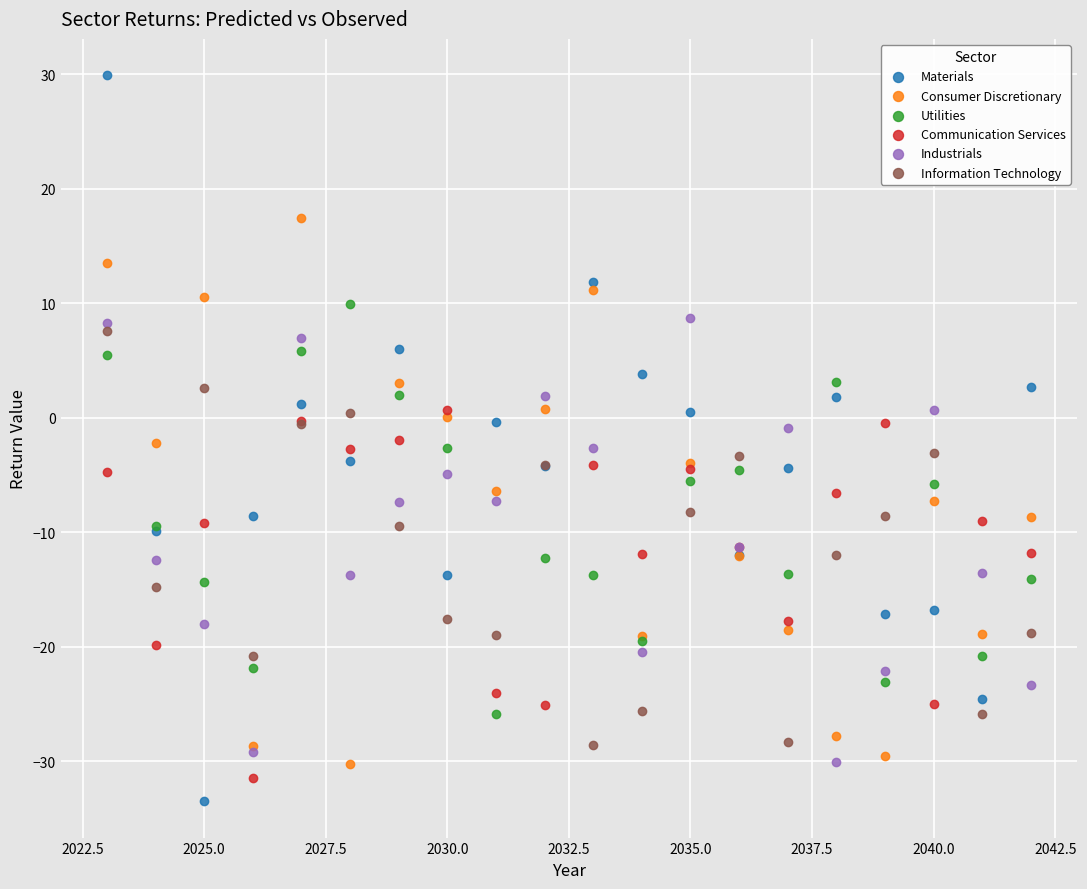

What are all the series names shown in the legend?

Materials, Consumer Discretionary, Utilities, Communication Services, Industrials, Information Technology